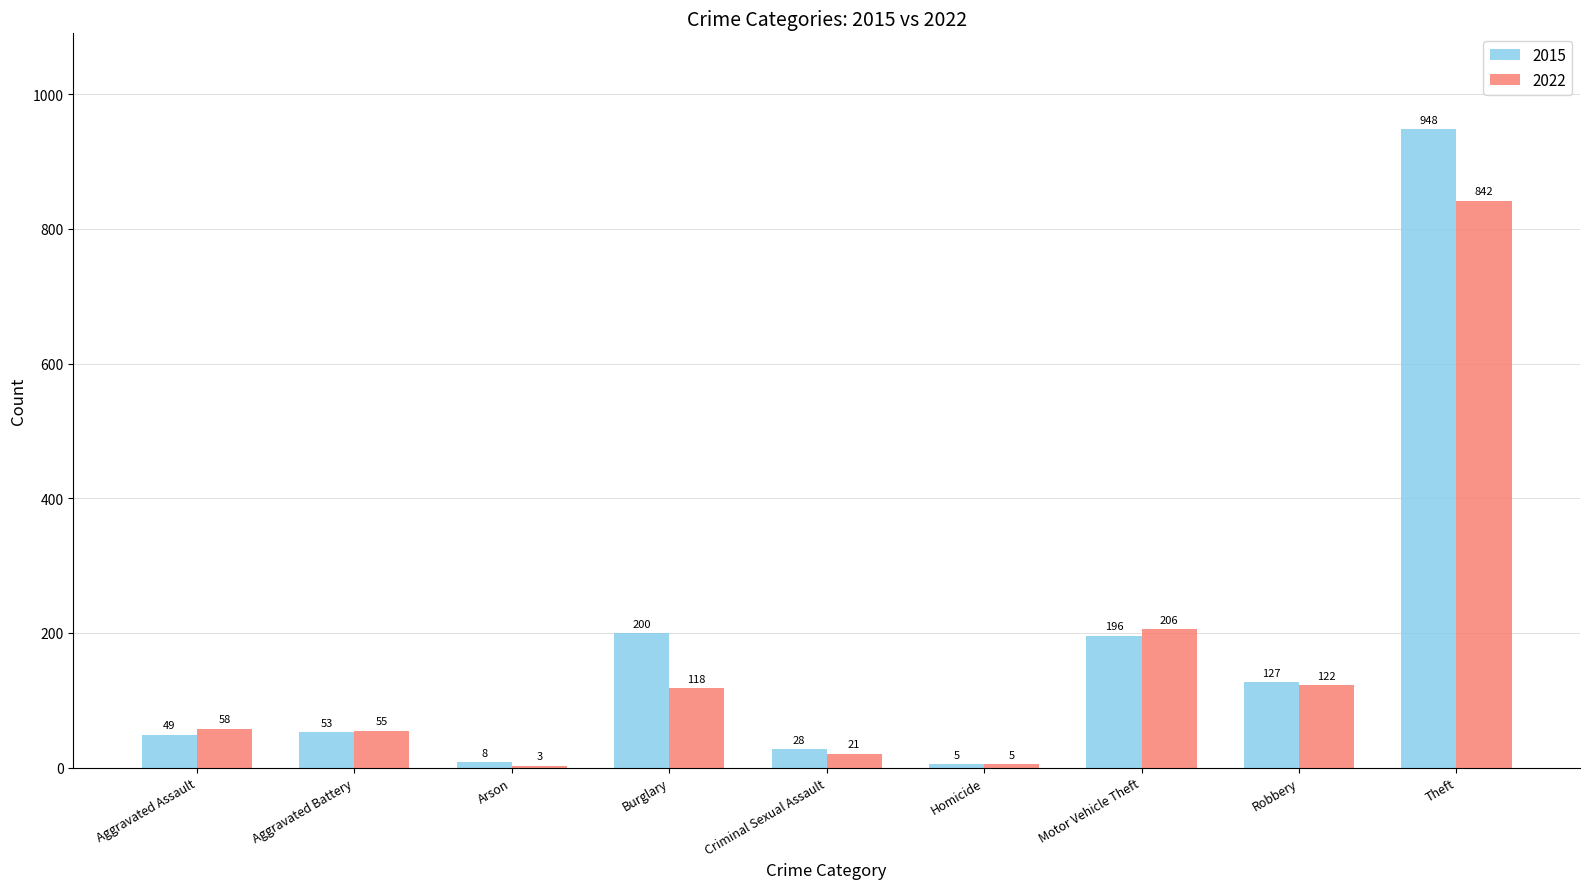

Reading left to right, transcribe all the data shown in this chart.

2015: Aggravated Assault=49	Aggravated Battery=53	Arson=8	Burglary=200	Criminal Sexual Assault=28	Homicide=5	Motor Vehicle Theft=196	Robbery=127	Theft=948
2022: Aggravated Assault=58	Aggravated Battery=55	Arson=3	Burglary=118	Criminal Sexual Assault=21	Homicide=5	Motor Vehicle Theft=206	Robbery=122	Theft=842